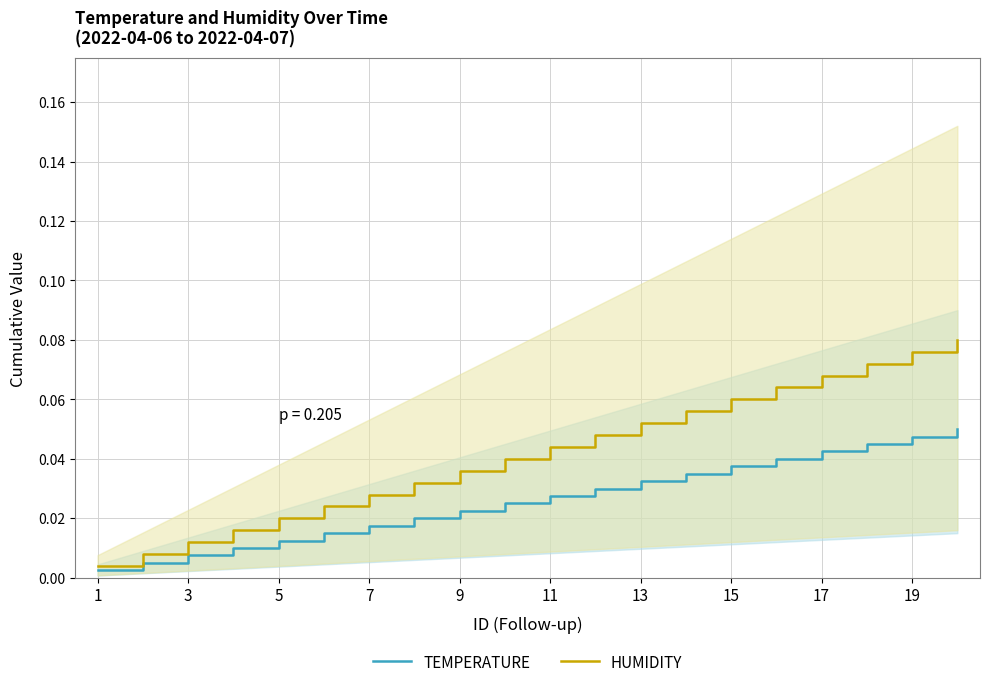

Between 17 and 5, which is larger?

17